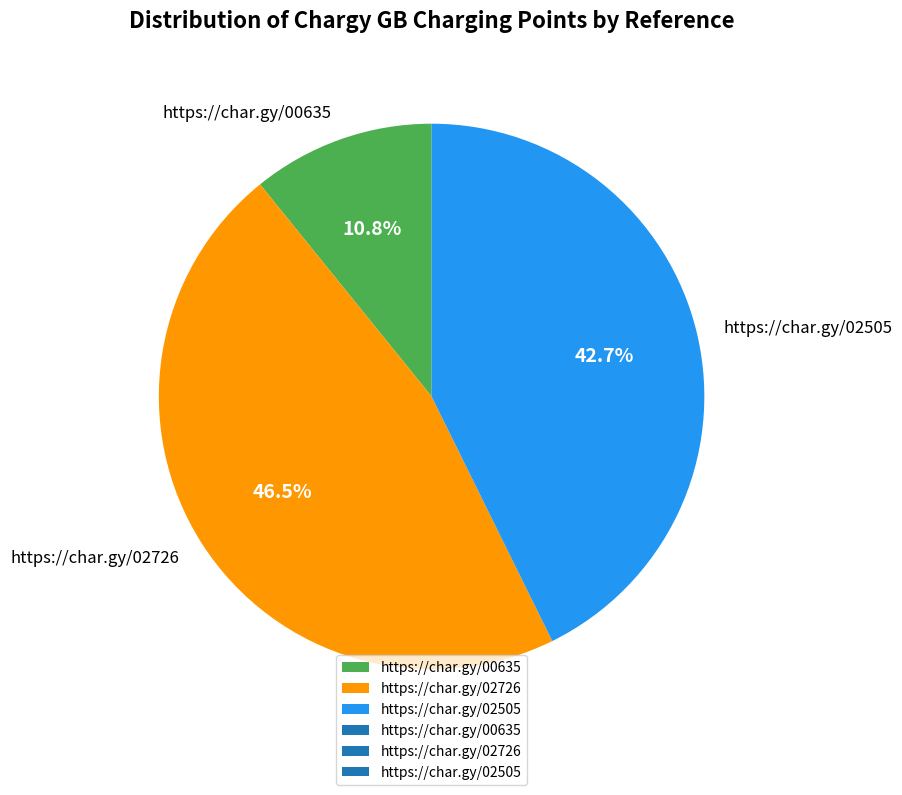

How many segments does this pie chart have?

3